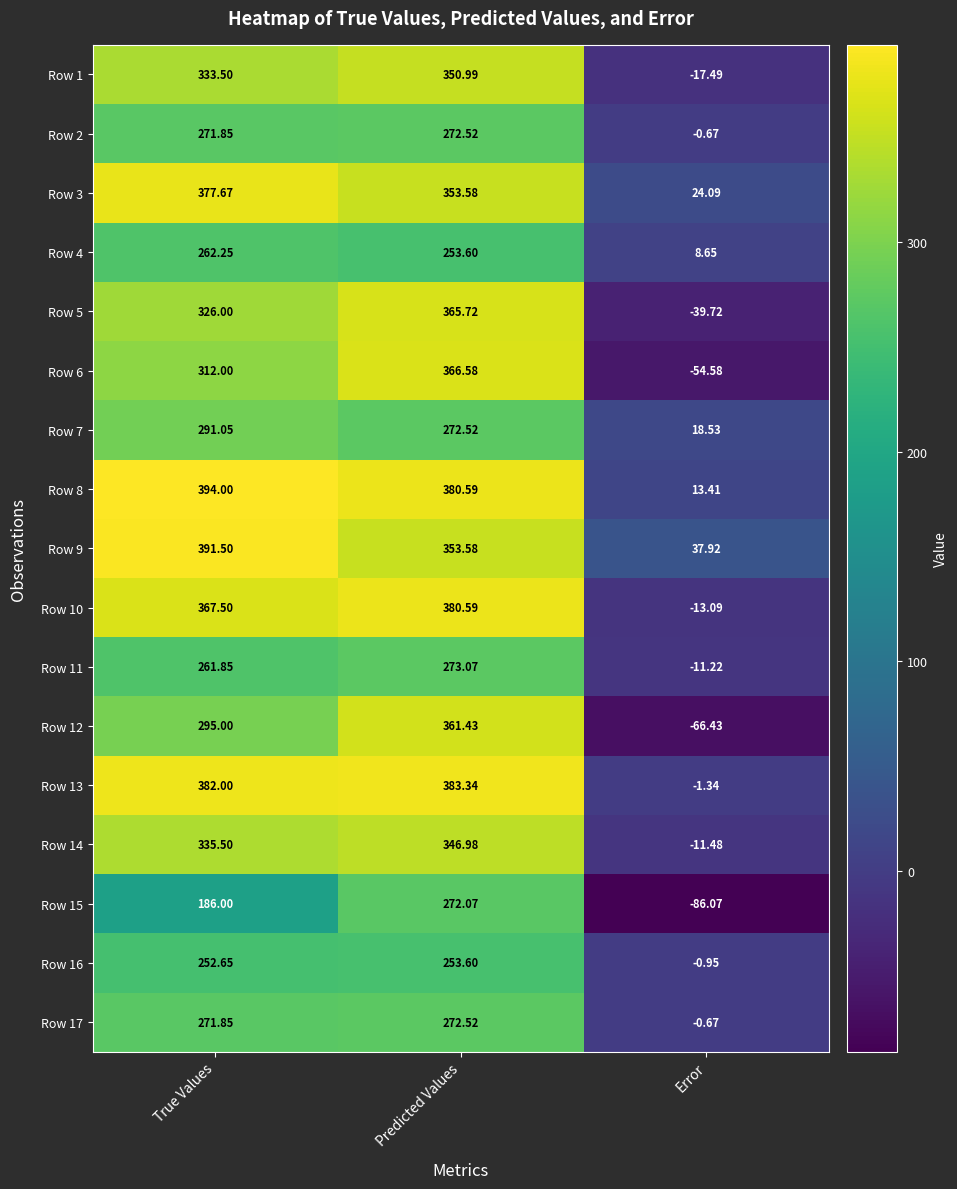

List the labels in order of Row 10 value, largest first.

Predicted Values, True Values, Error